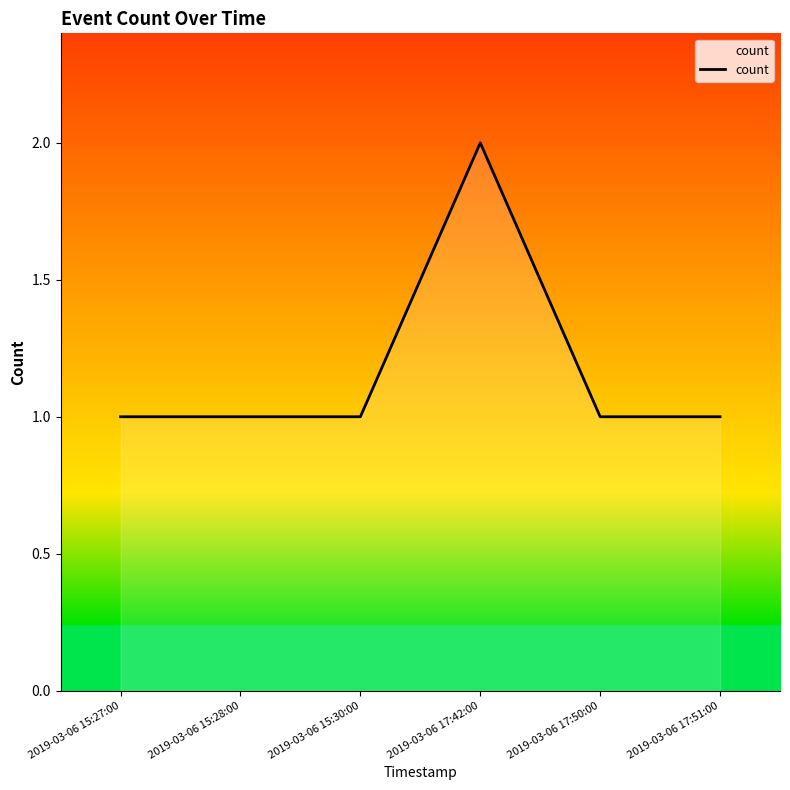

Which has a higher value, 2019-03-06 17:51:00 or 2019-03-06 17:42:00?

2019-03-06 17:42:00